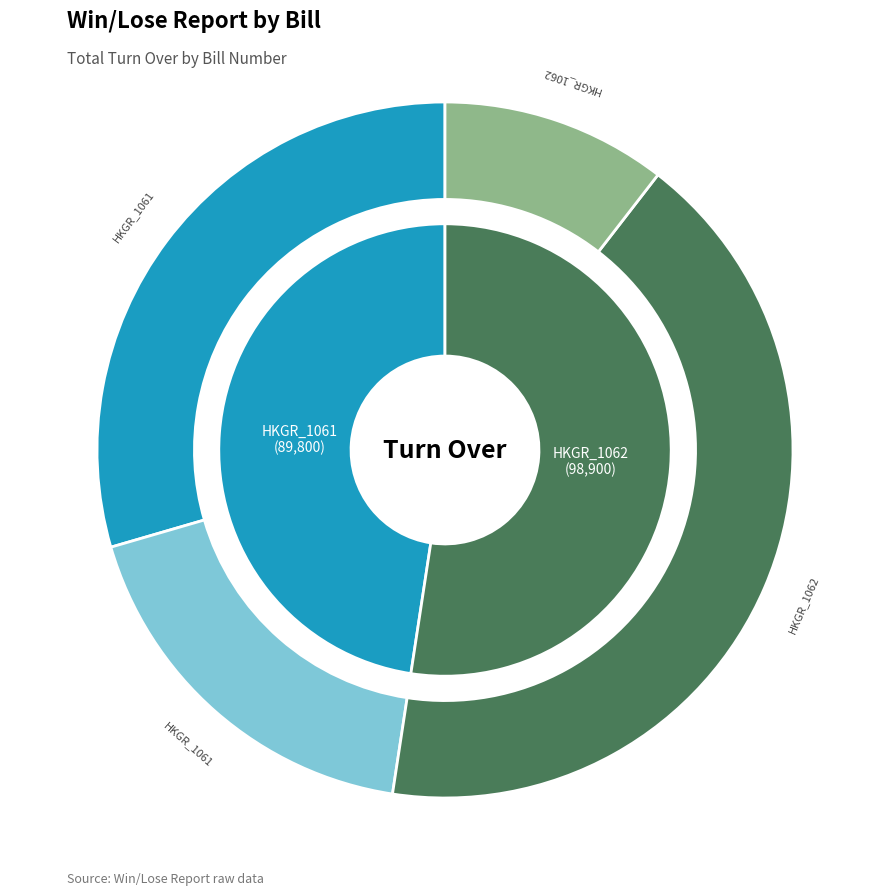

Is it true that 24 is 1% of the pie?

False